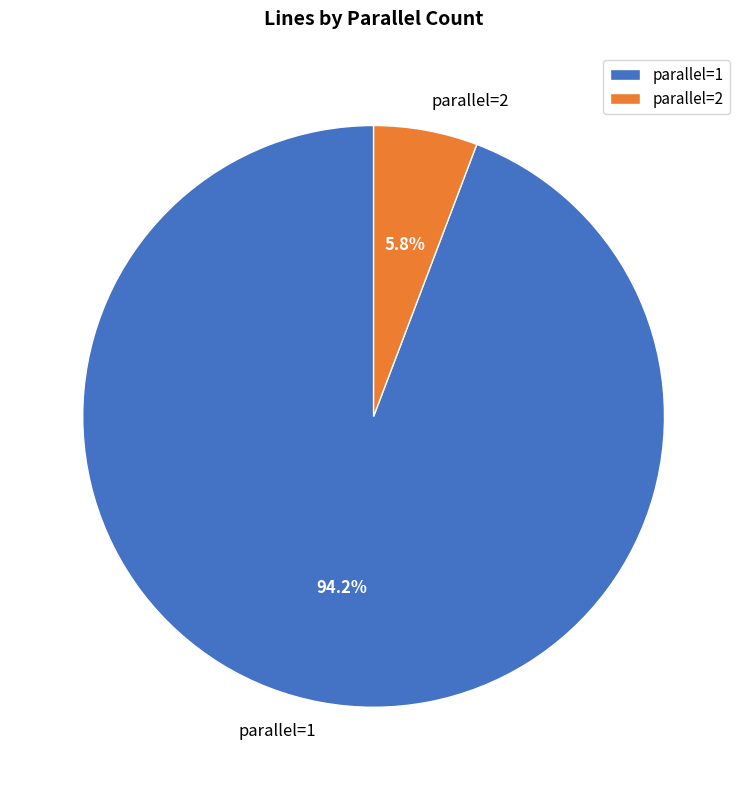

Which slice represents more than half of the pie?

parallel=1